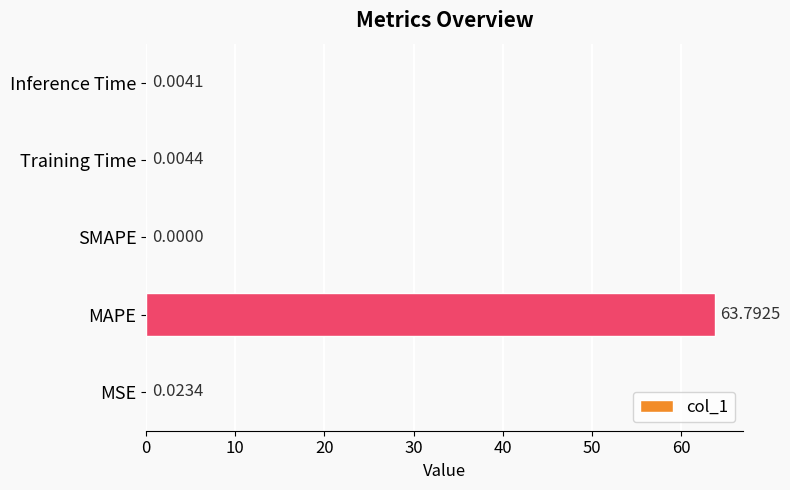

Which category has the highest value across all series?

MAPE